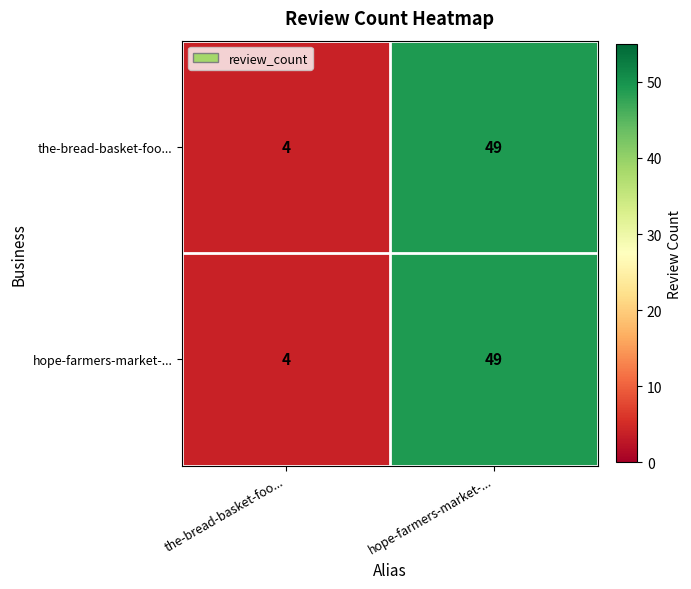

What is the sum of the the-bread-basket-foo... values at hope-farmers-market-... and the-bread-basket-foo...?

53